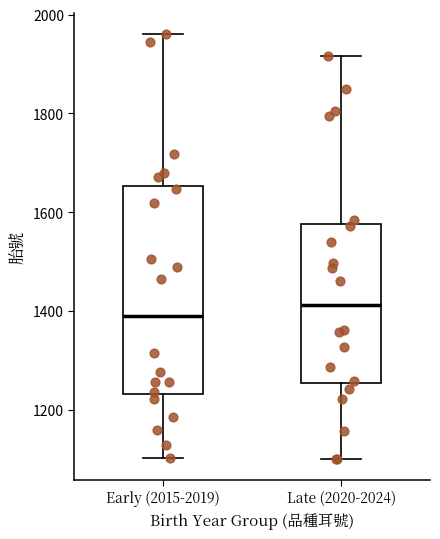

Which box's median line is the highest?

Late (2020-2024)